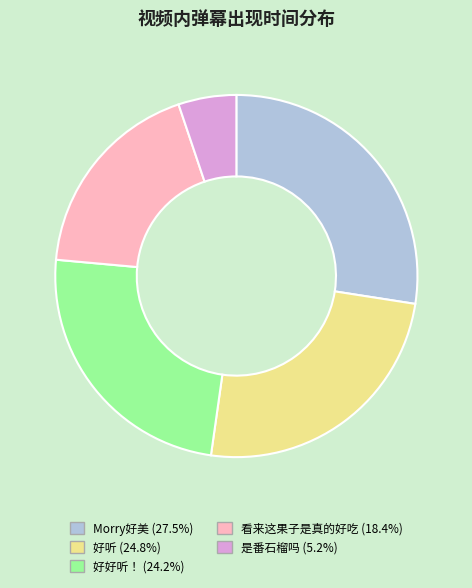

How many segments does this pie chart have?

5